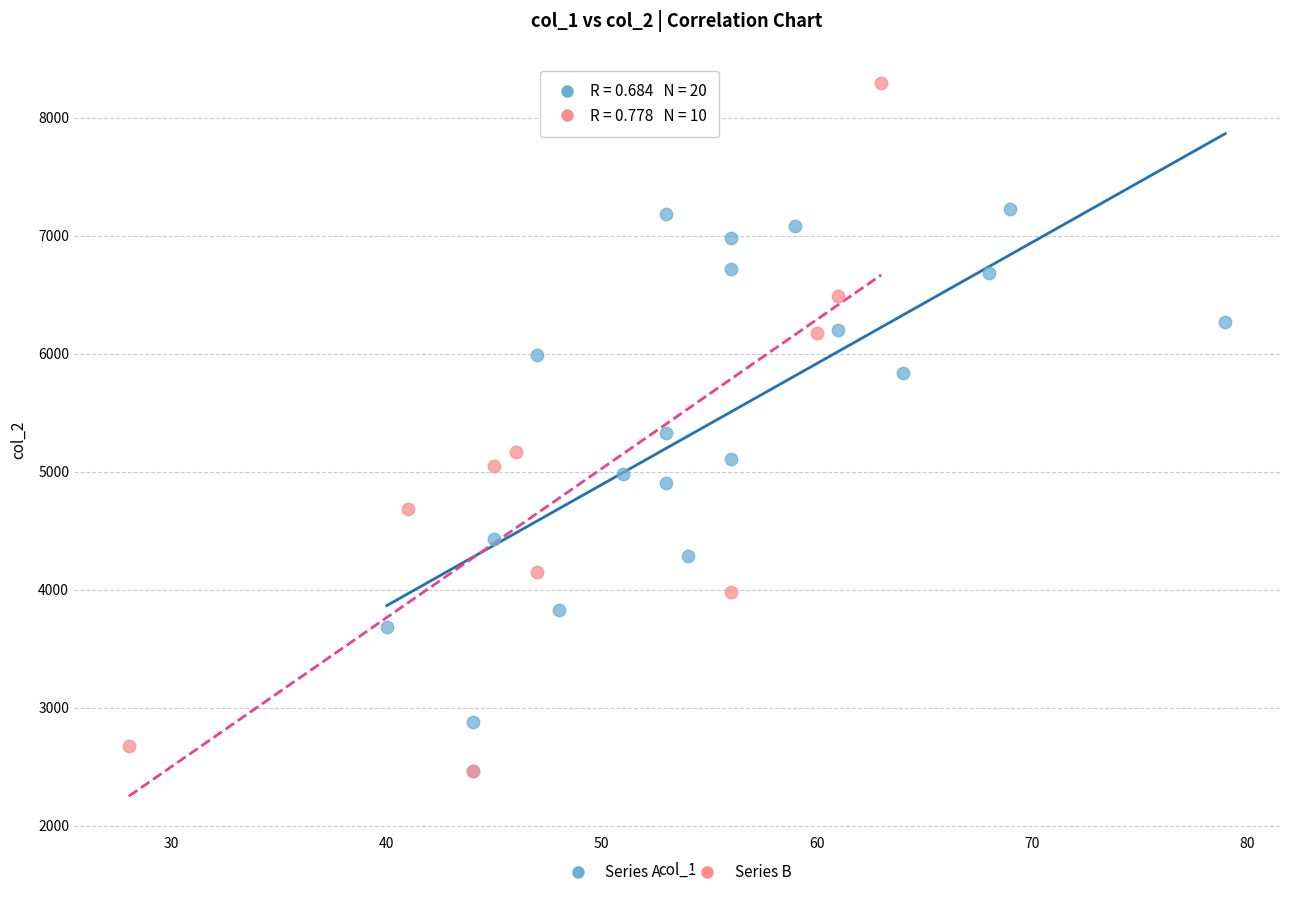

Which series contains the highest Y value?

Series B